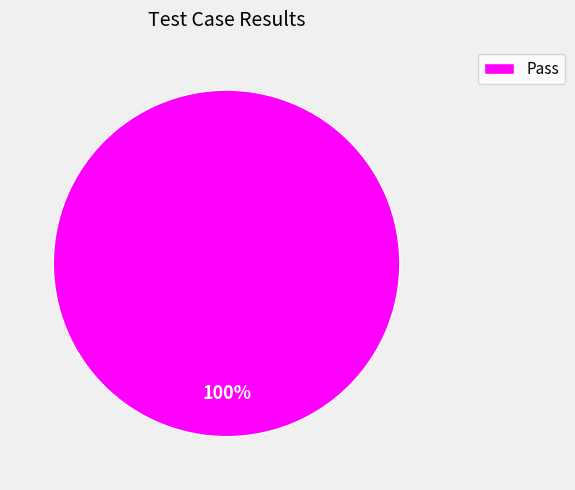

Rank the categories by value from highest to lowest.

Pass